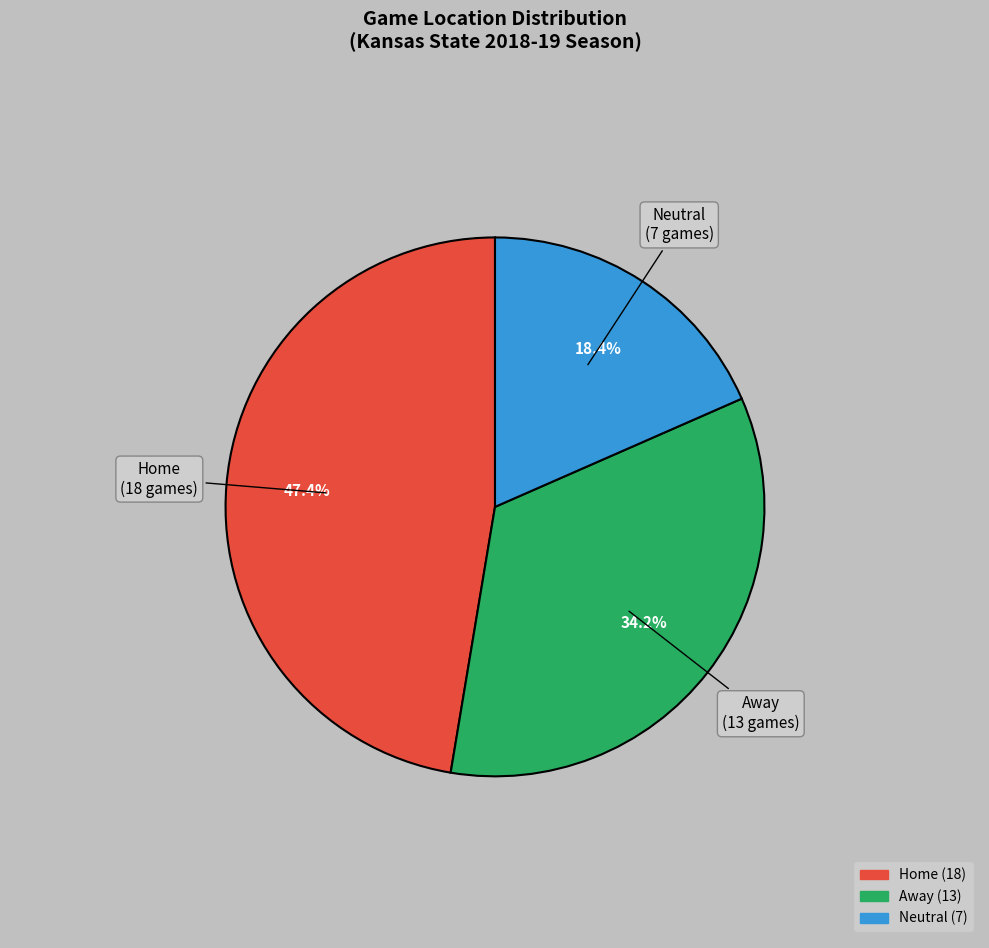

To the nearest percent, what portion does Home represent?

47%